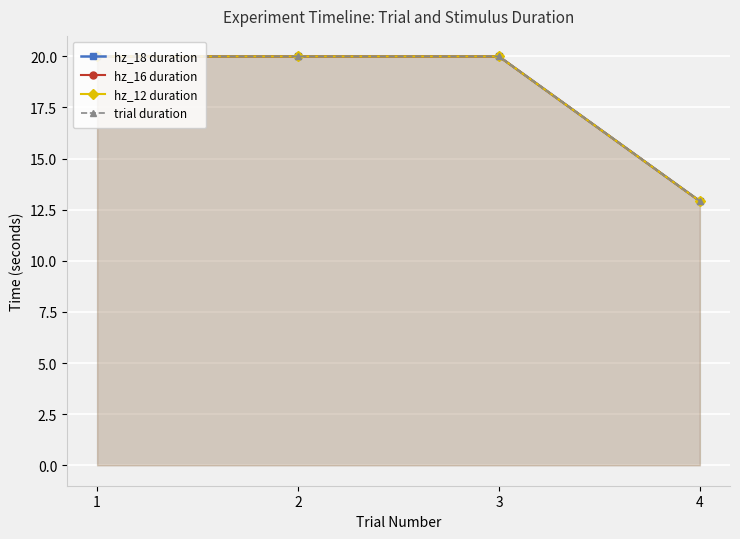

What is the total value across all series at 4?

51.7